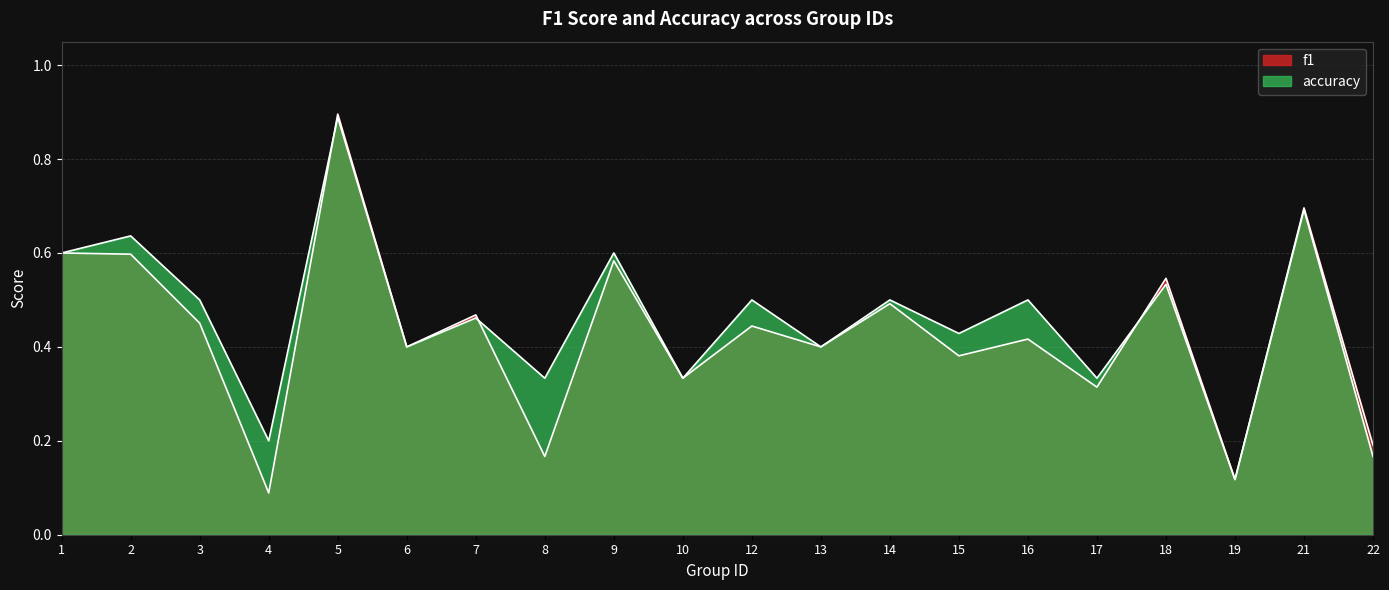

How many interior local peaks does the f1 series have?

8